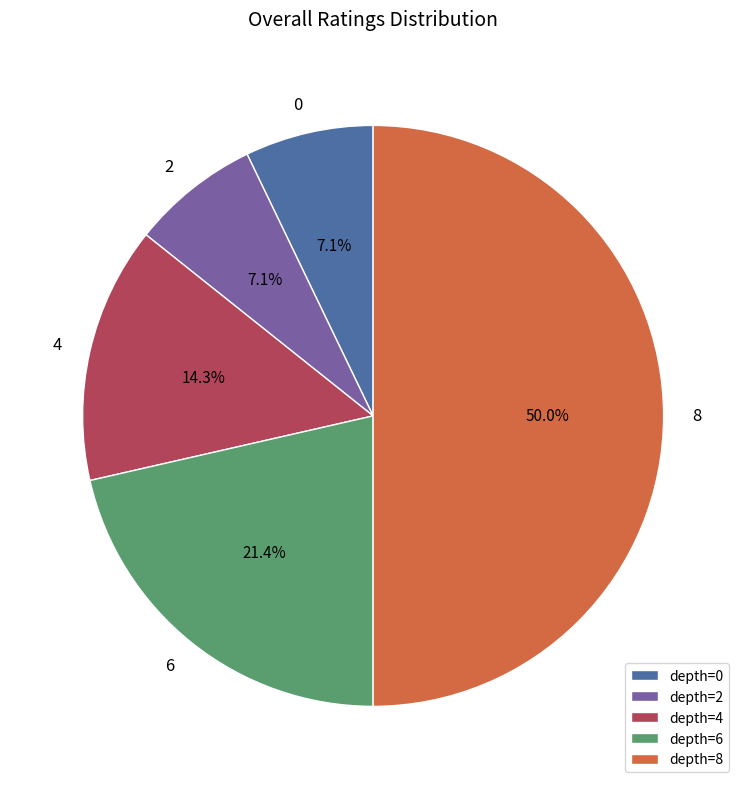

How much of the chart is everything except depth=4?

85.7%